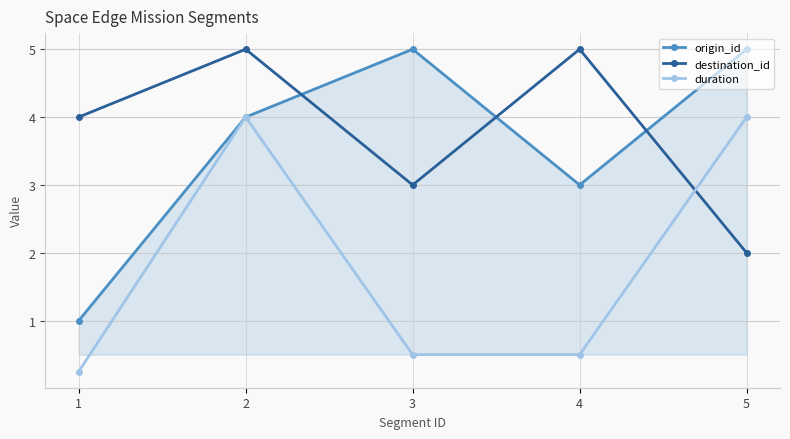

True or false: duration and destination_id cross at least once.

True